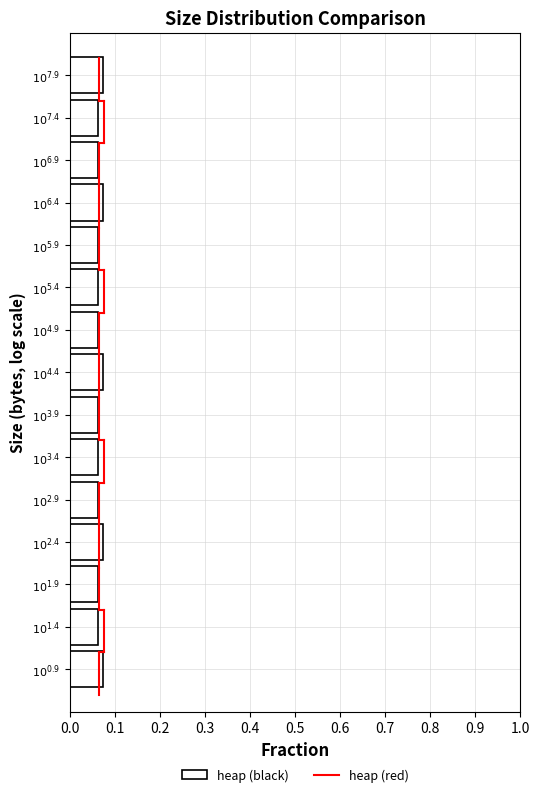

What is the sum of all values?

1.0